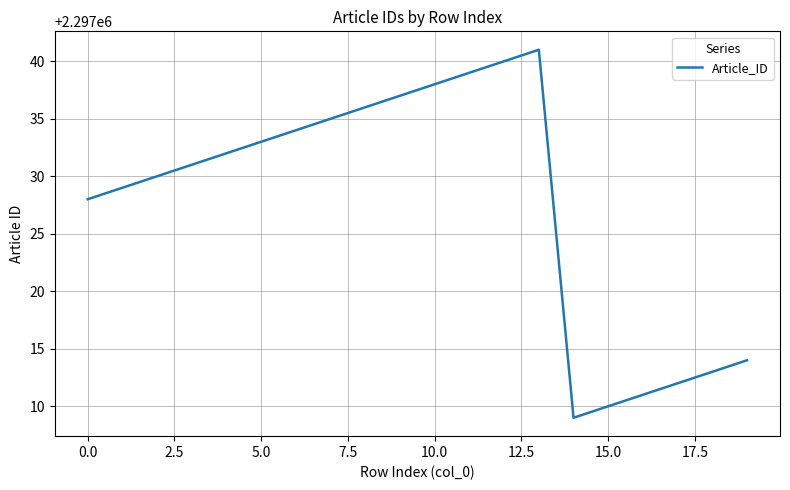

What is the maximum value shown in the chart?

2297041